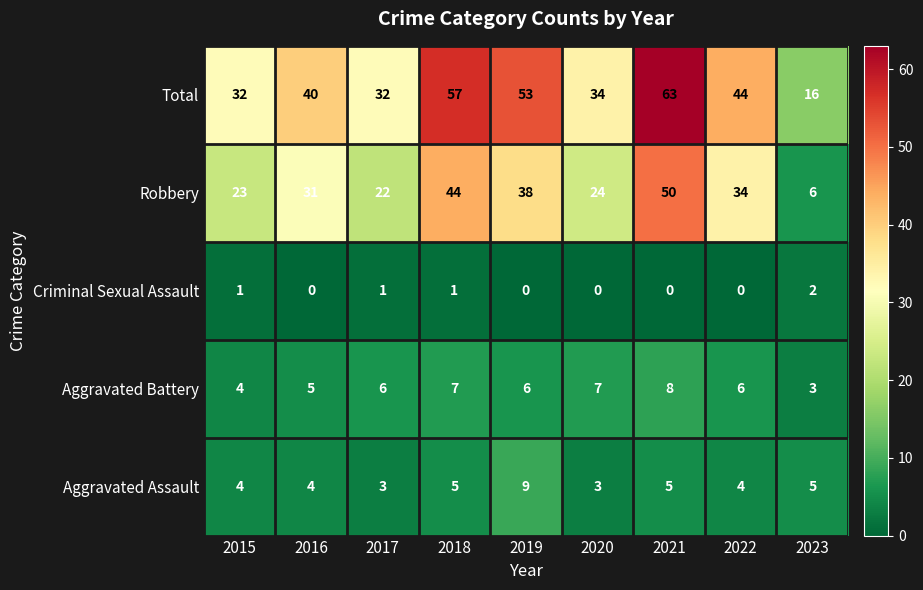

Is it true that Total equals 32 at 2017?

True